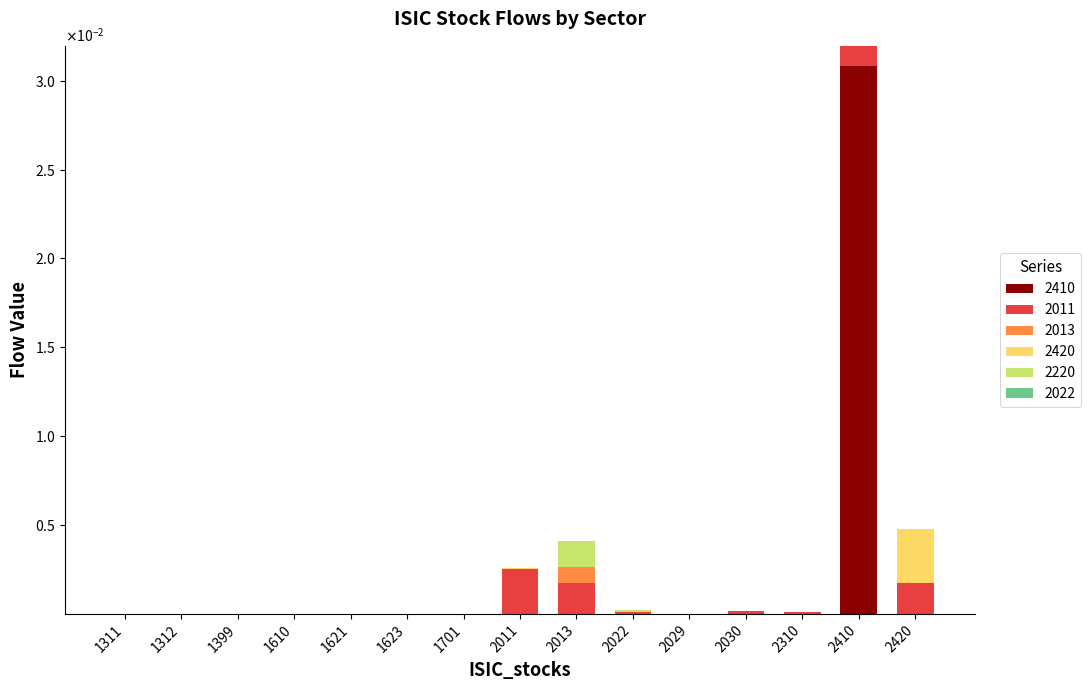

Does the chart contain stacked bars?

Yes